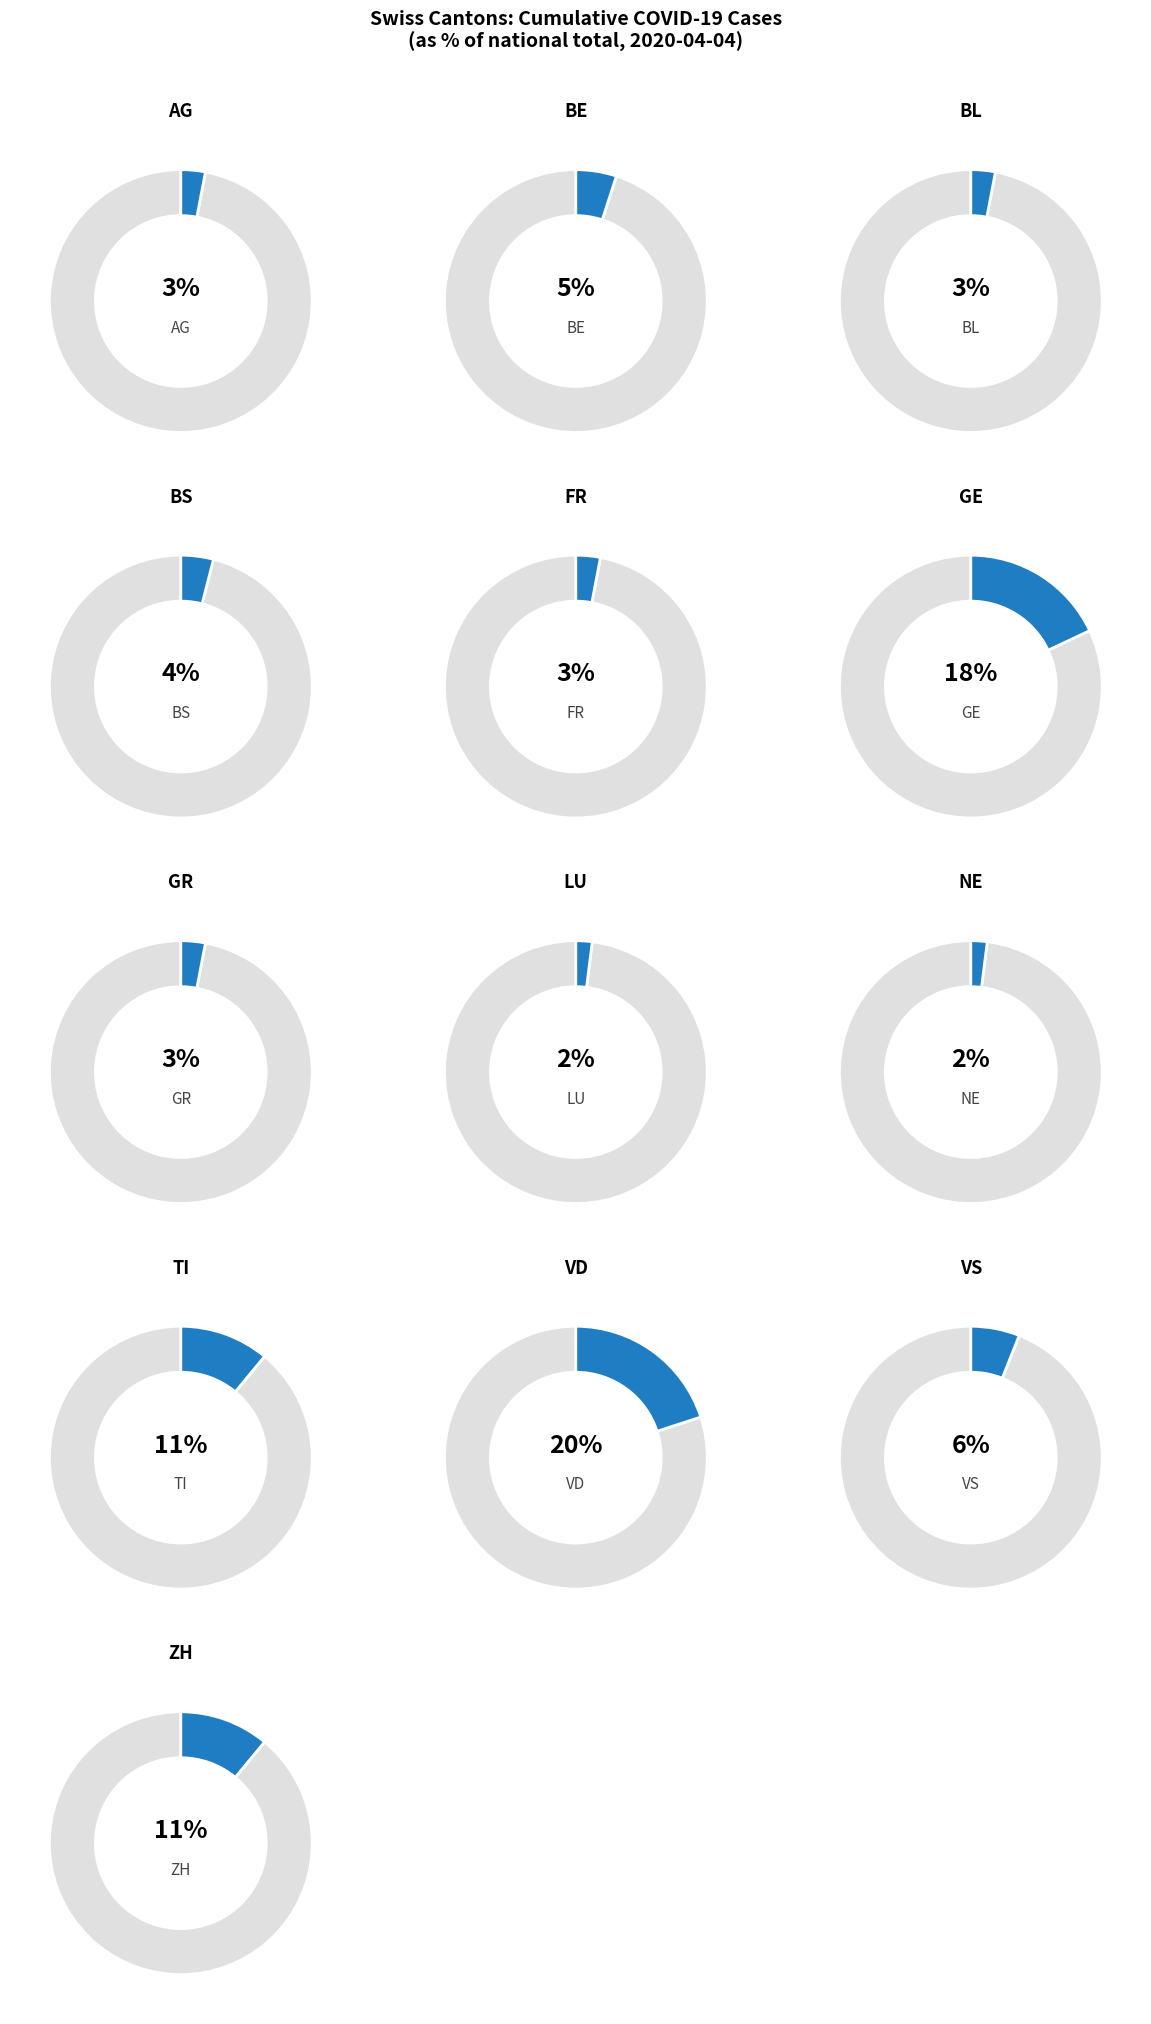

To the nearest percent, what is the difference between the NE and BL slice percentages?

1%